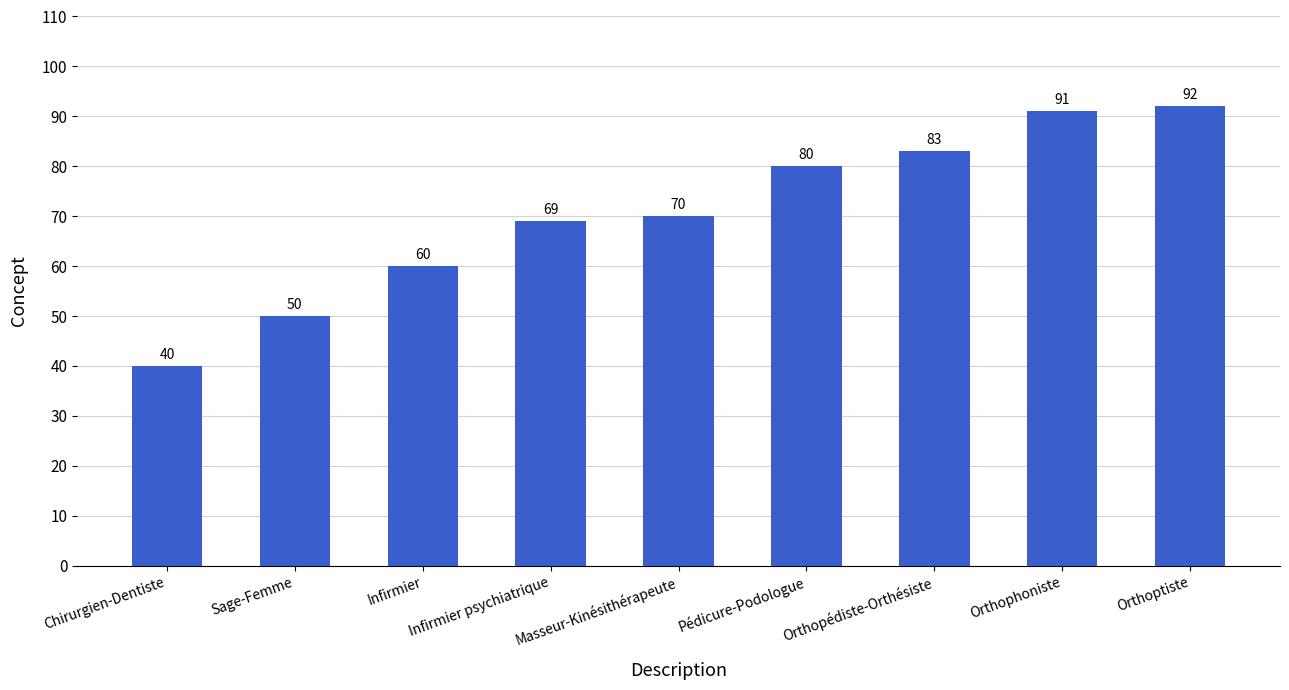

What is the minimum value shown in the chart?

40